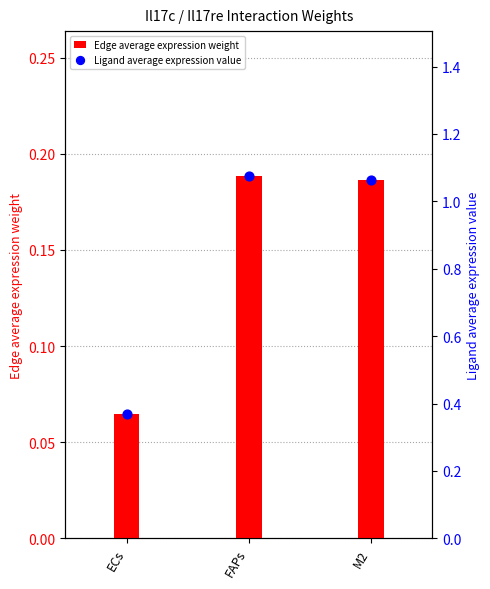

Which series contains the highest Y value?

Ligand average expression value